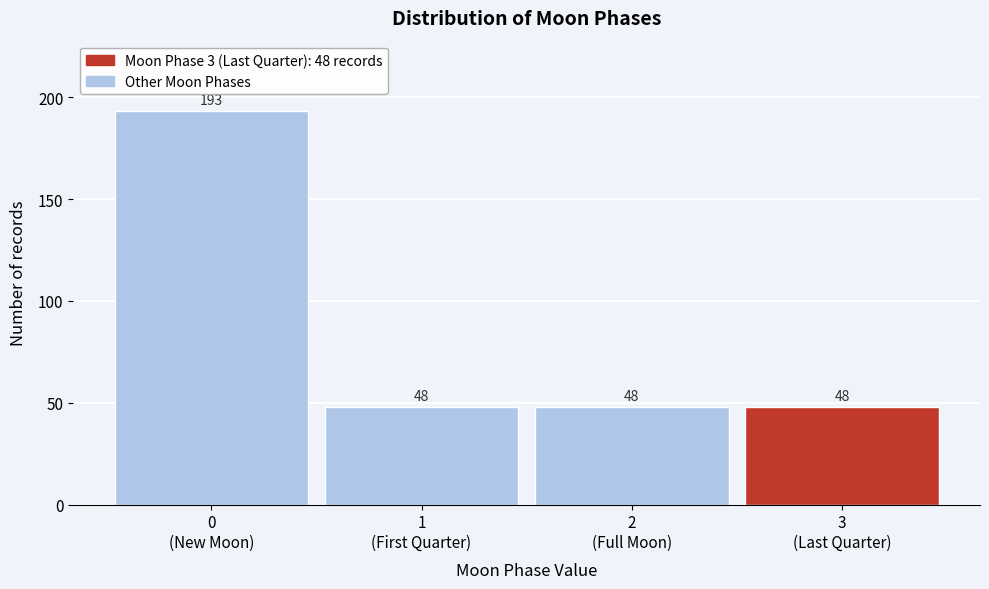

Reading left to right, list all the values displayed in this chart.

193	48	48	48